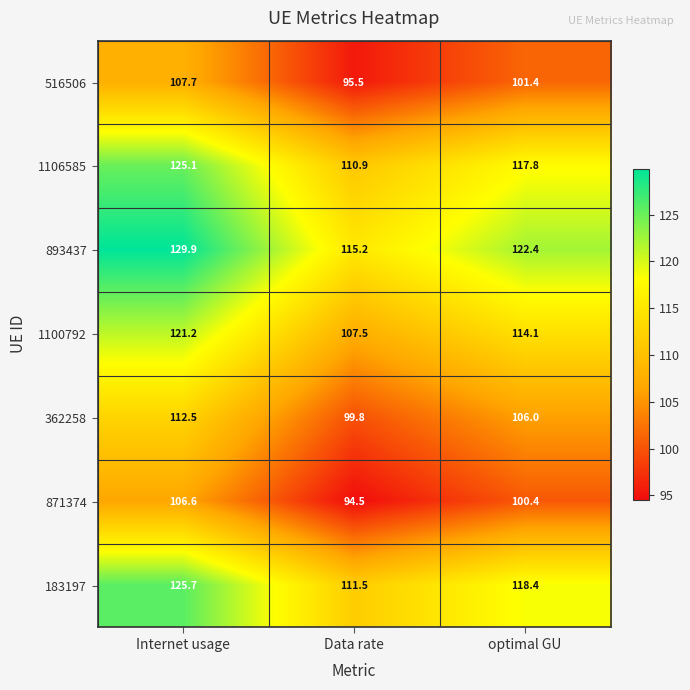

Which category has the lowest value in the 183197 series?

Data rate